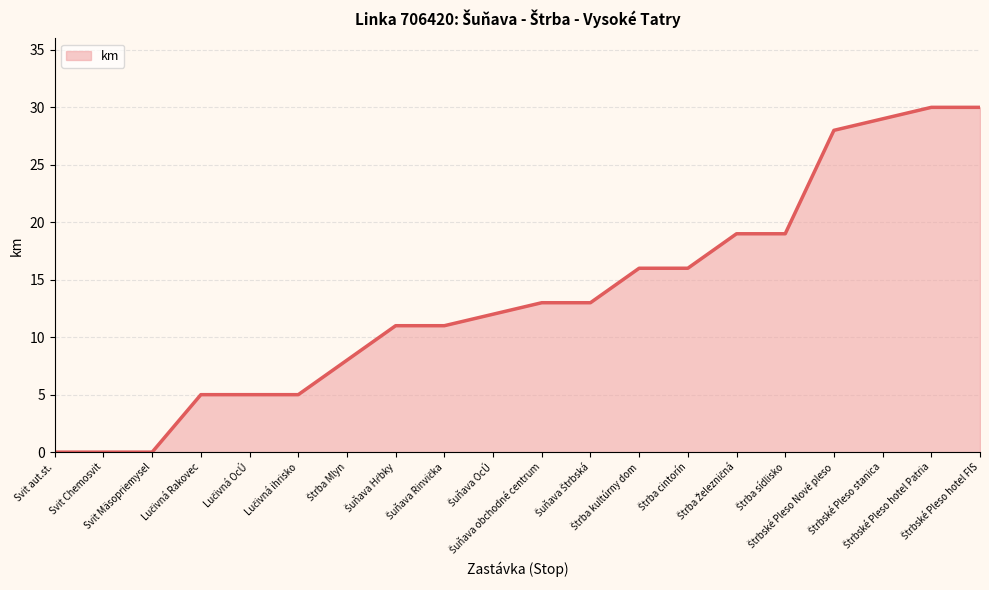

Does the chart have visible grid lines?

Yes